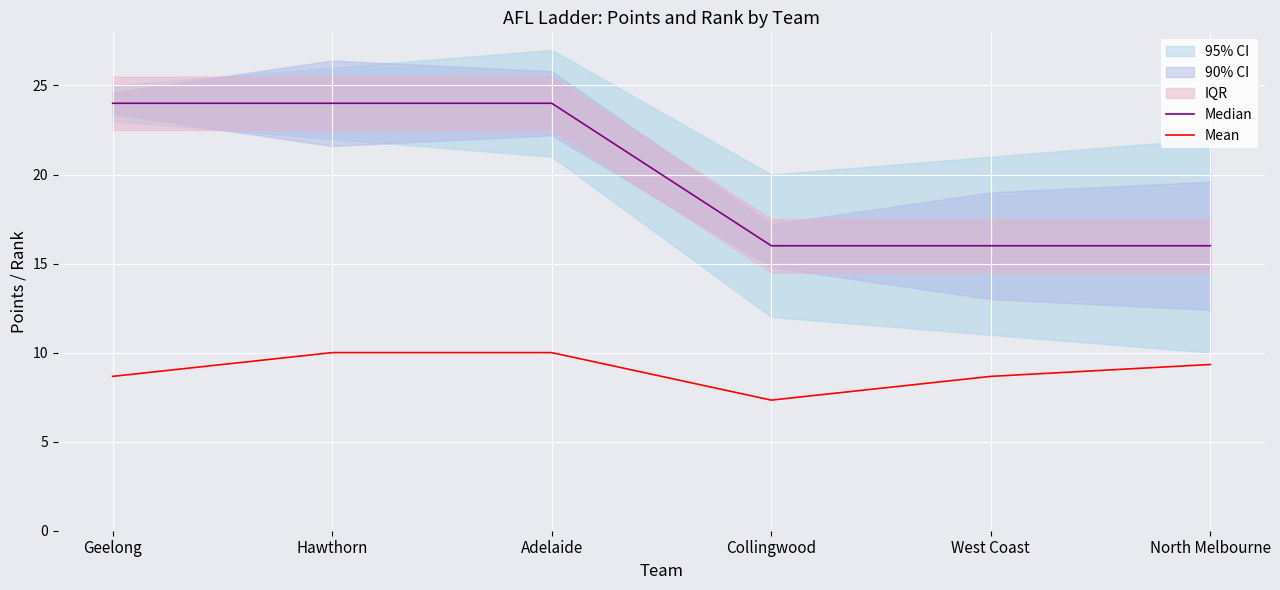

How many Median values are between 16 and 24?

6